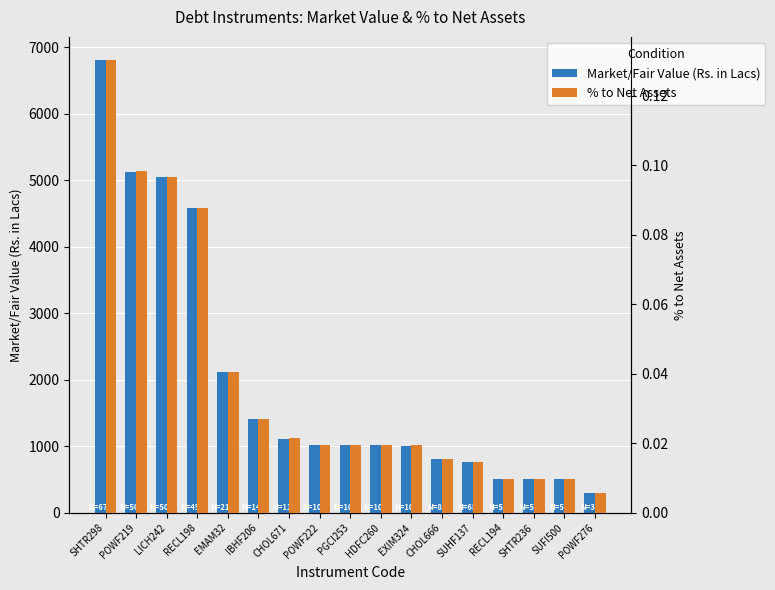

What is the maximum value shown in the chart?

6817.5